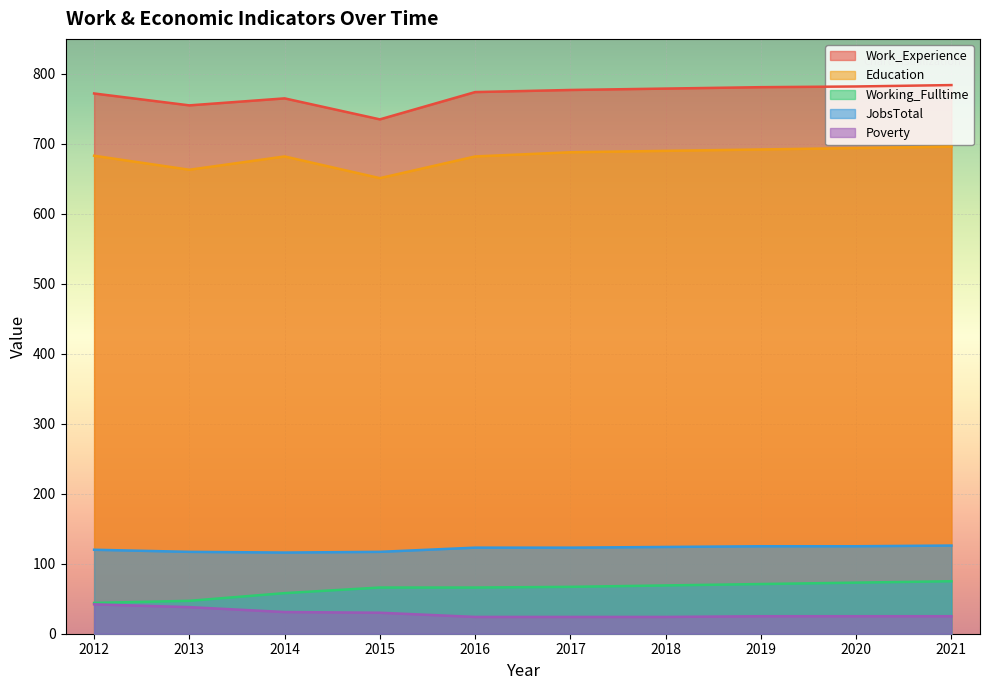

What is the spread (max minus min) of values at 2017?

753